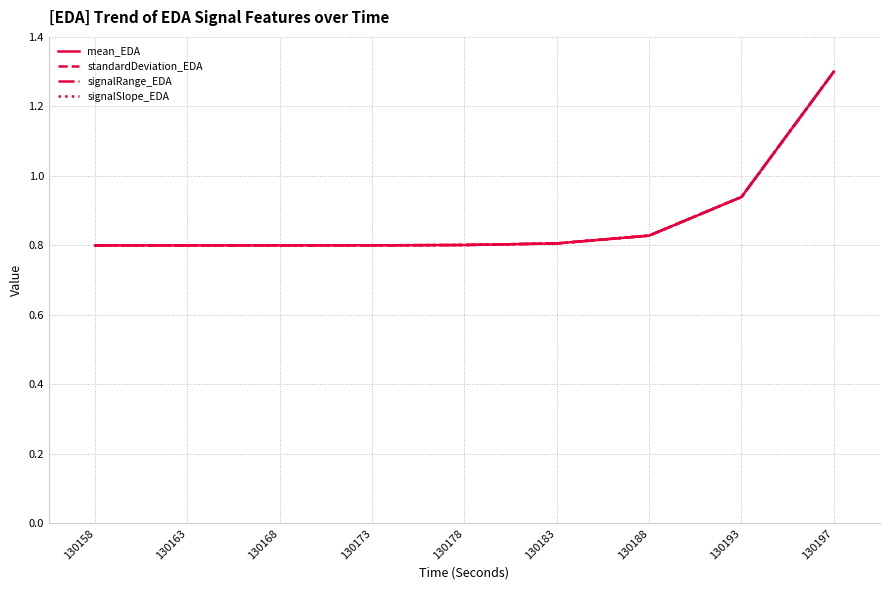

What are all the series names shown in the legend?

mean_EDA, standardDeviation_EDA, signalRange_EDA, signalSlope_EDA